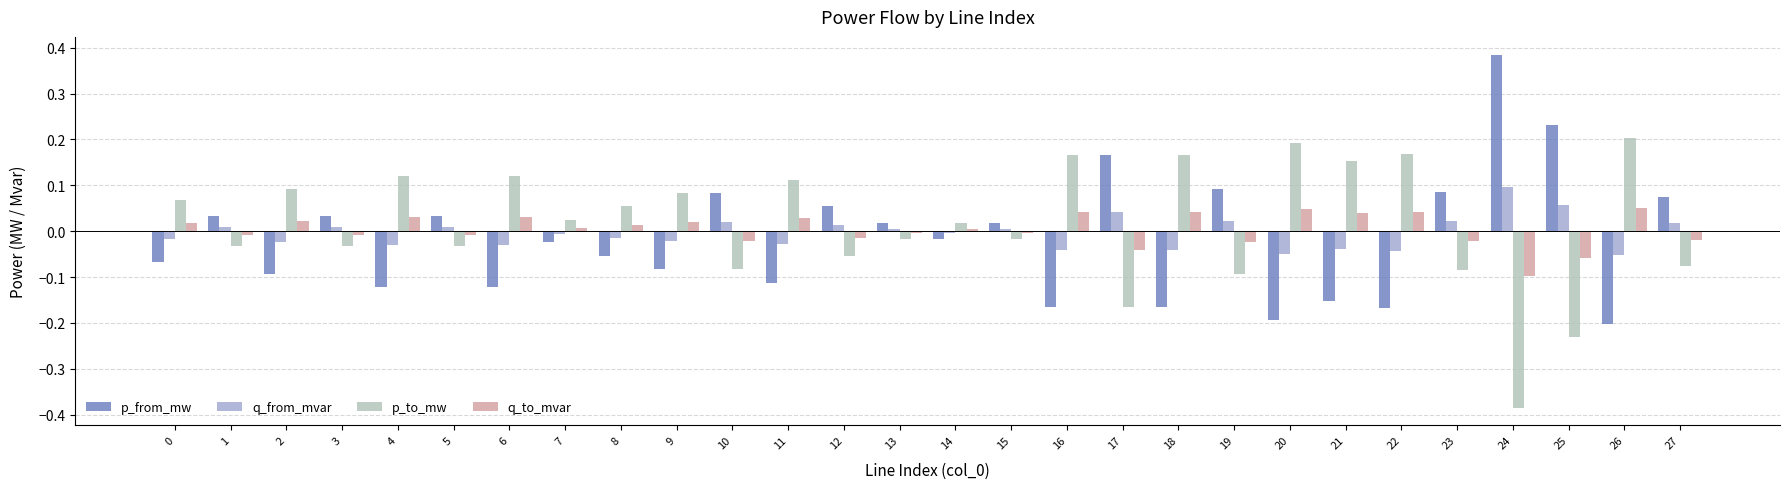

Are the bars horizontal?

No